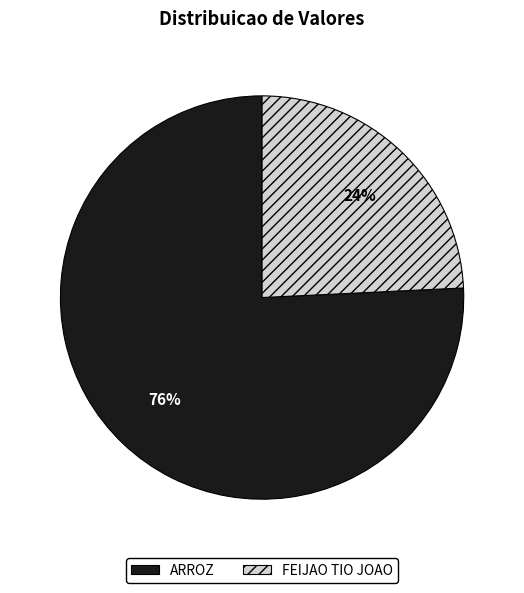

Rank the categories by value from lowest to highest.

FEIJAO TIO JOAO, ARROZ